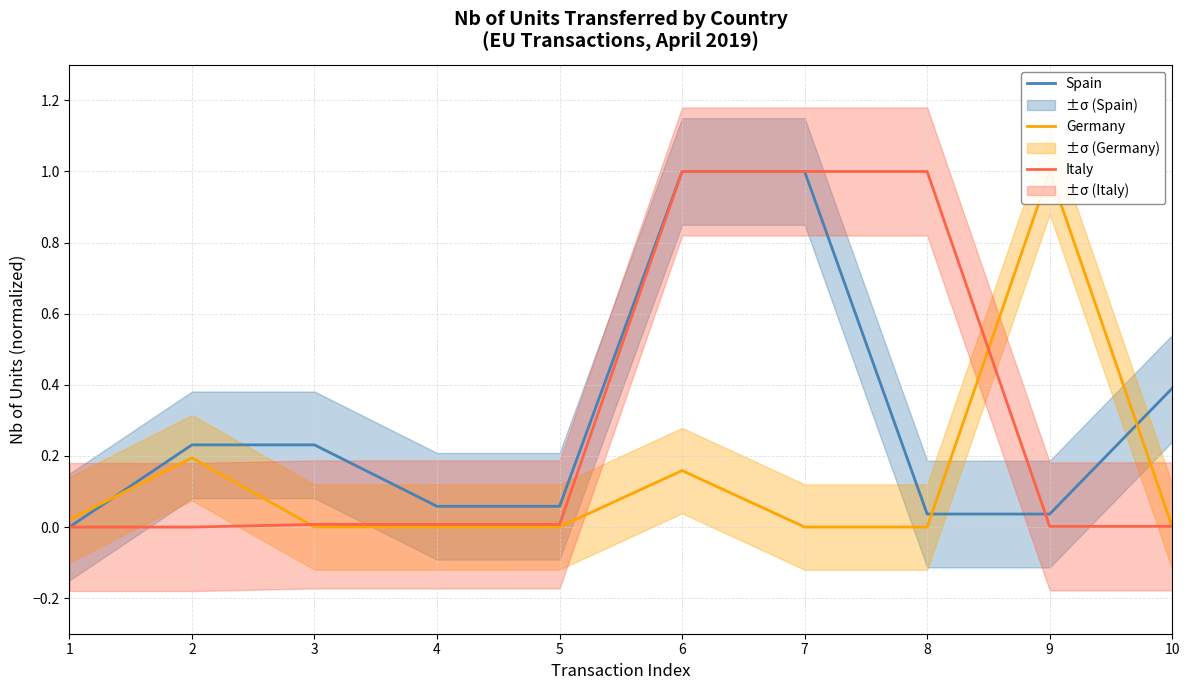

How many lines are shown in the chart?

3